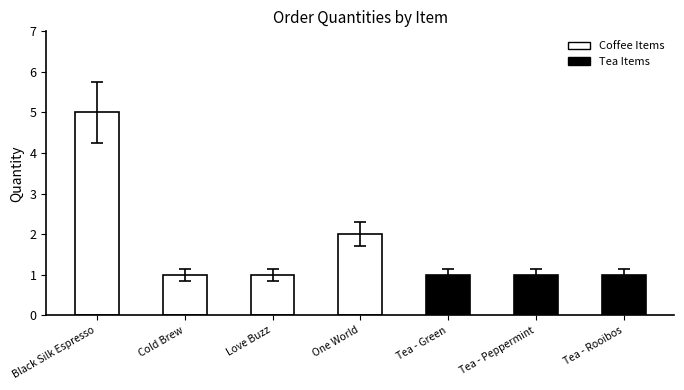

True or false: the data shows 1 at Tea - Green.

True